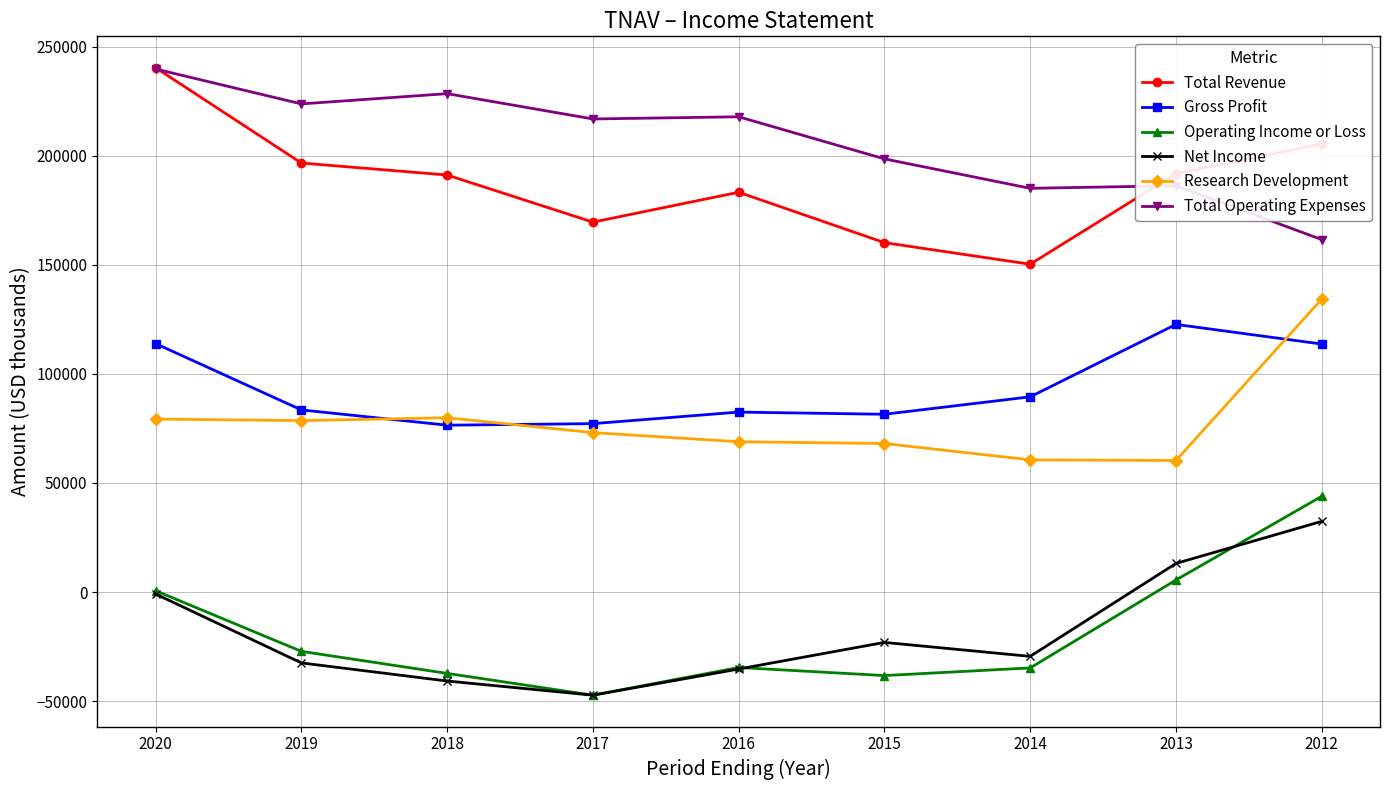

Which category has the lowest value in the Total Revenue series?

2014